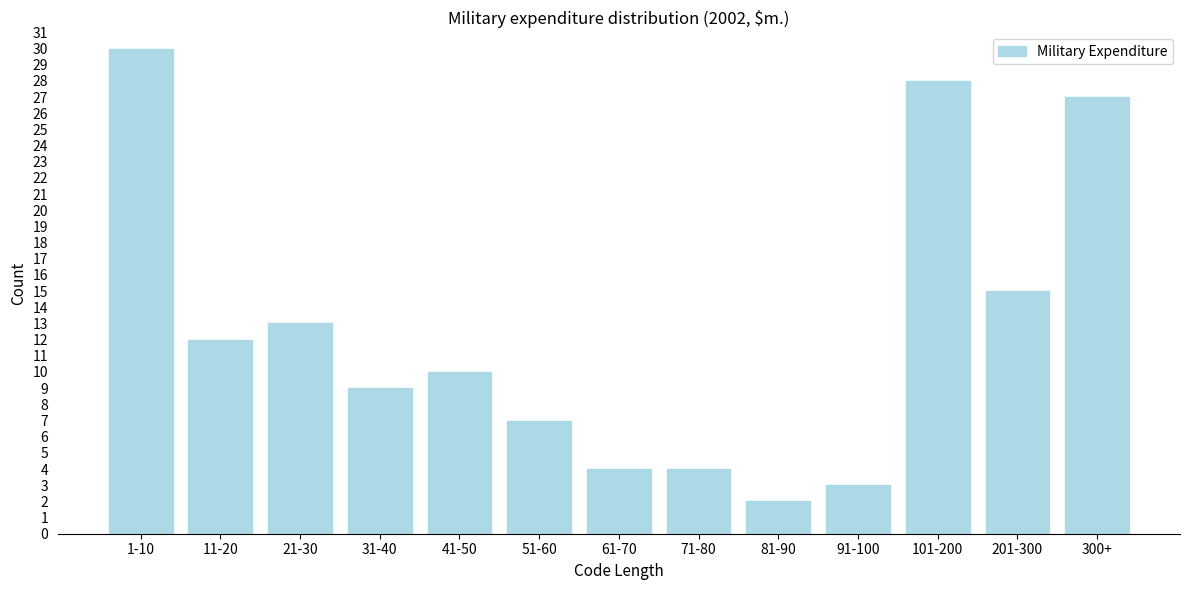

Reading left to right, extract all data points from this chart.

30	12	13	9	10	7	4	4	2	3	28	15	27